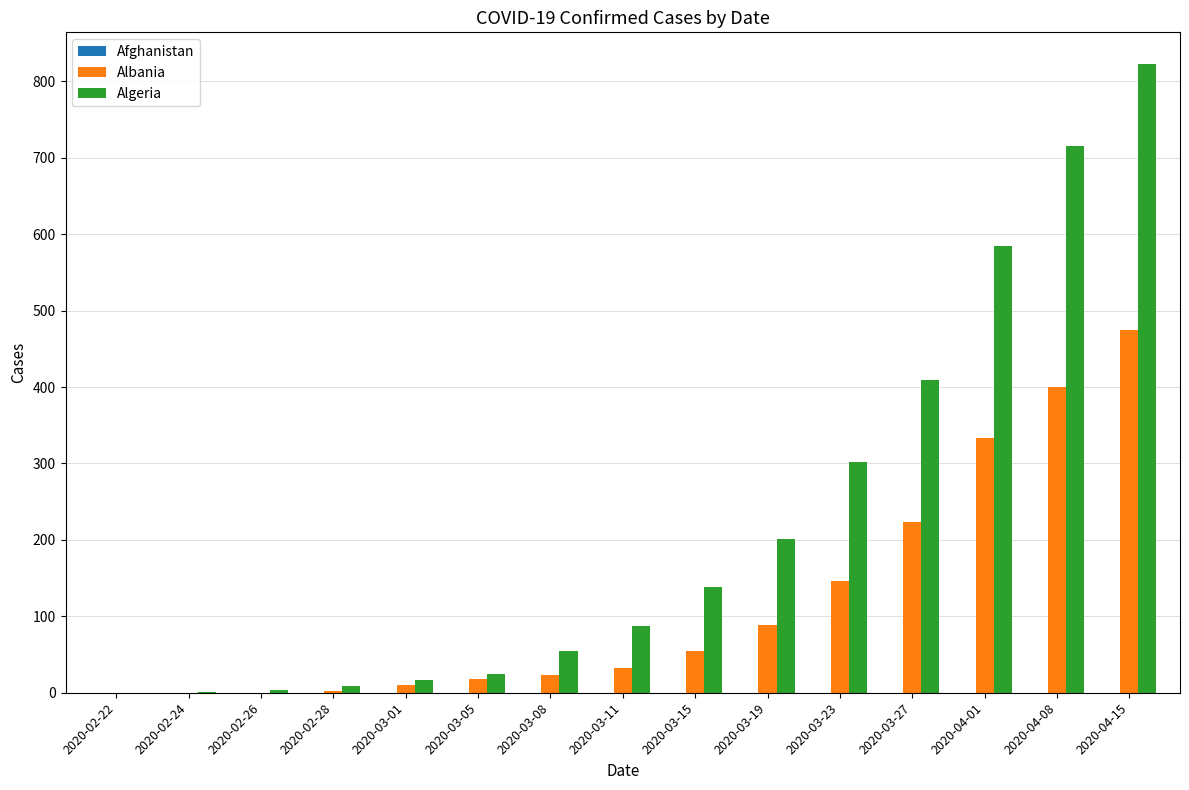

Between 2020-02-28 and 2020-03-27, which series saw the biggest shift?

Algeria